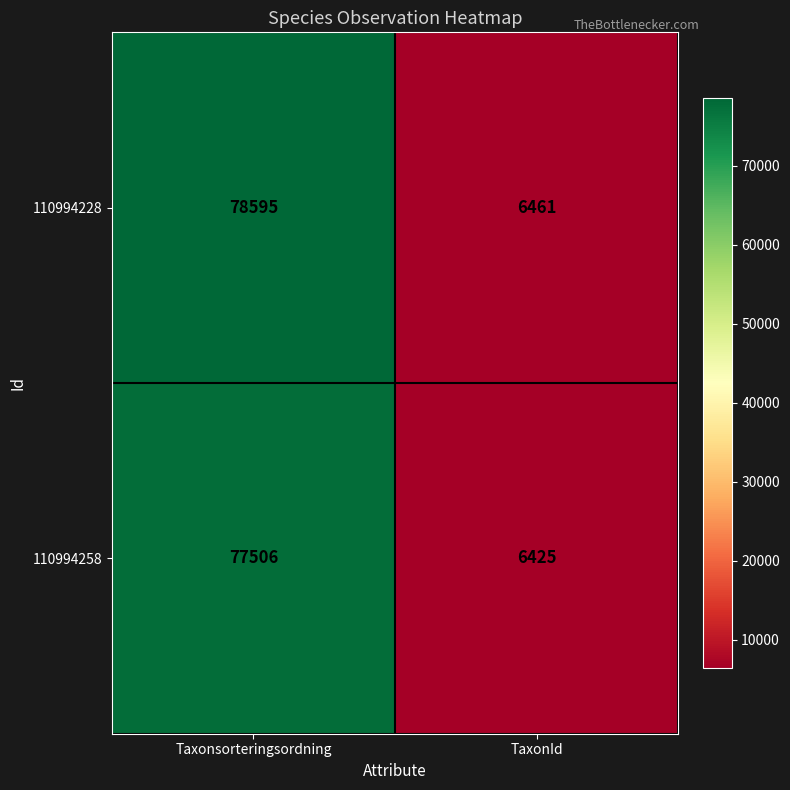

Is it true that 110994228 equals 6461 at TaxonId?

True